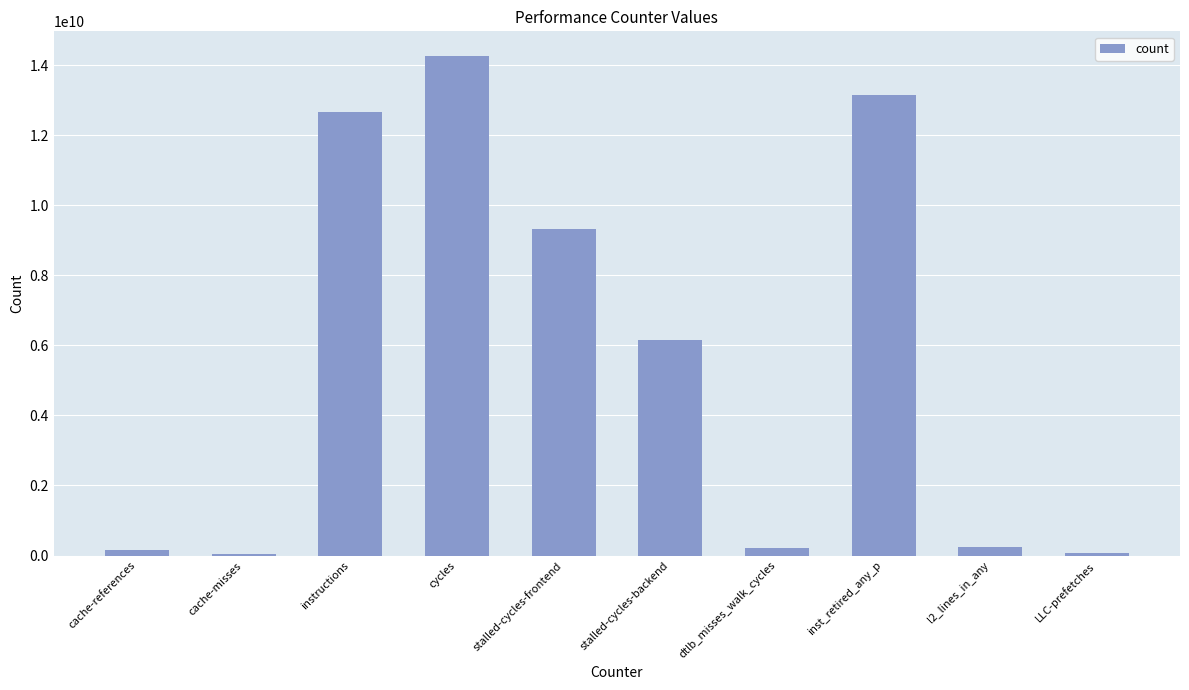

The chart shows a value of 9330216592 at stalled-cycles-frontend. True or false?

True